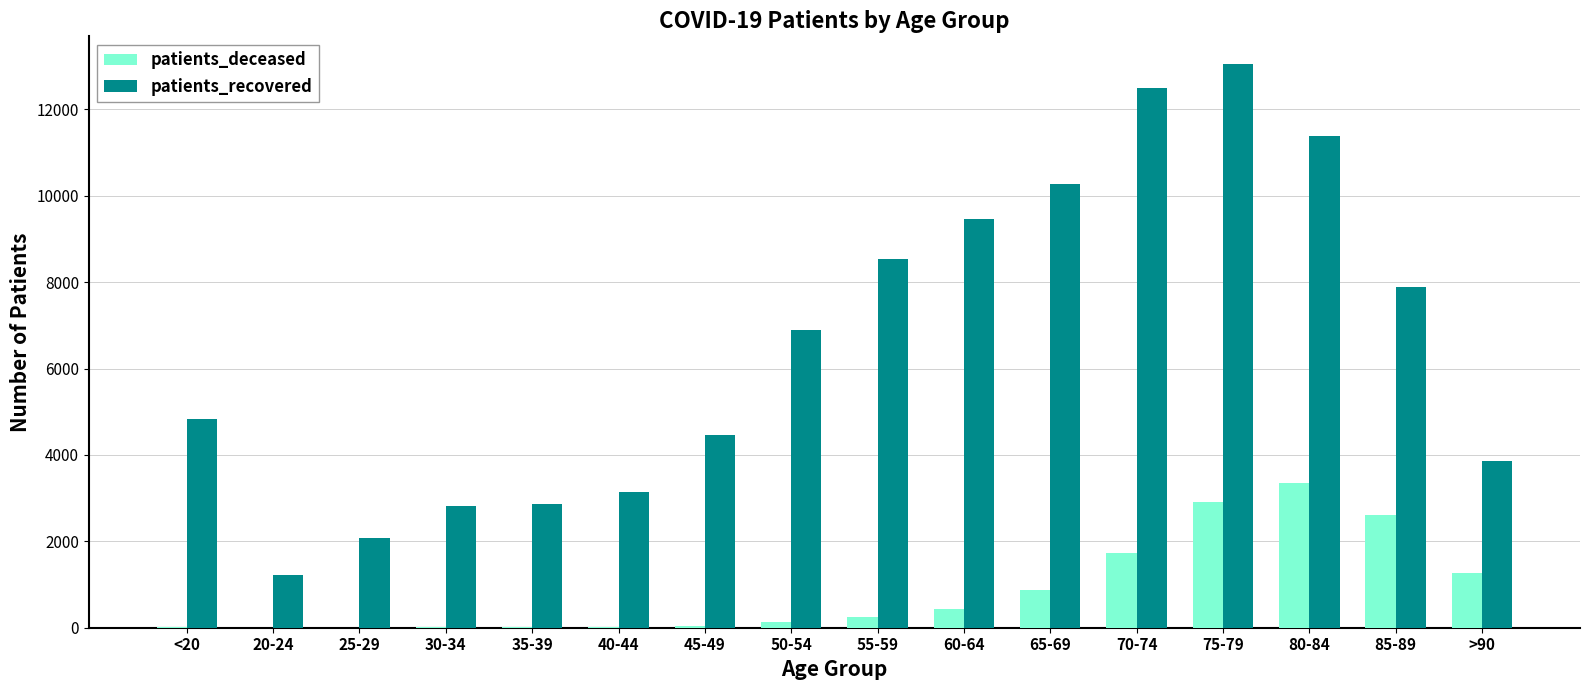

What are all the series names shown in the legend?

patients_deceased, patients_recovered